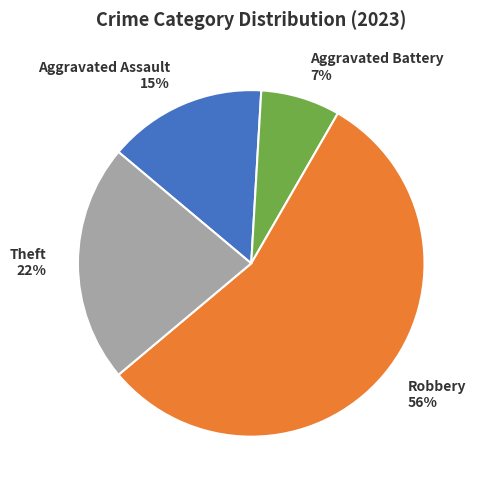

Which slice represents more than half of the pie?

Robbery